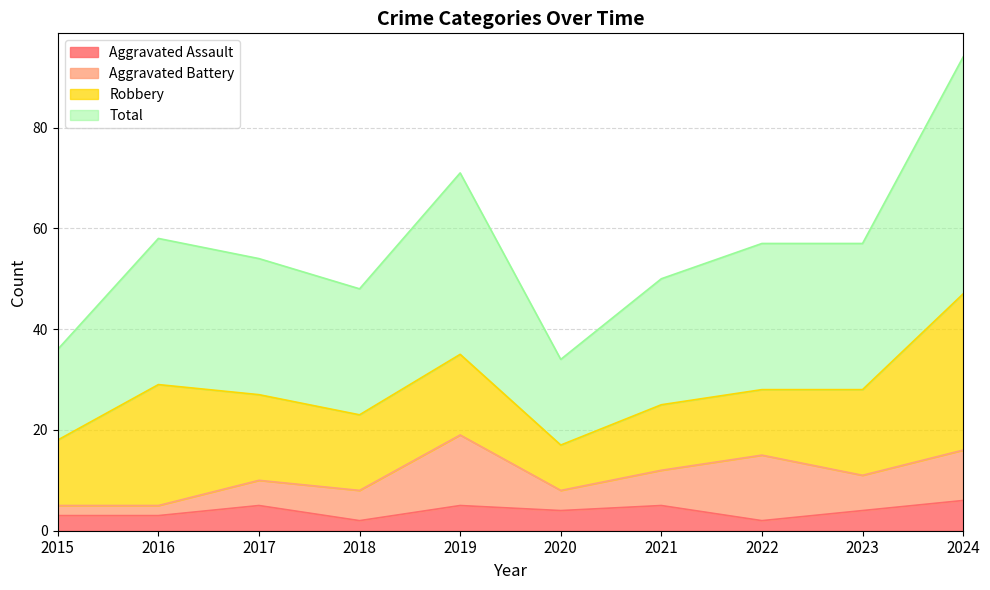

At which category does Aggravated Assault reach its first local peak?

2017